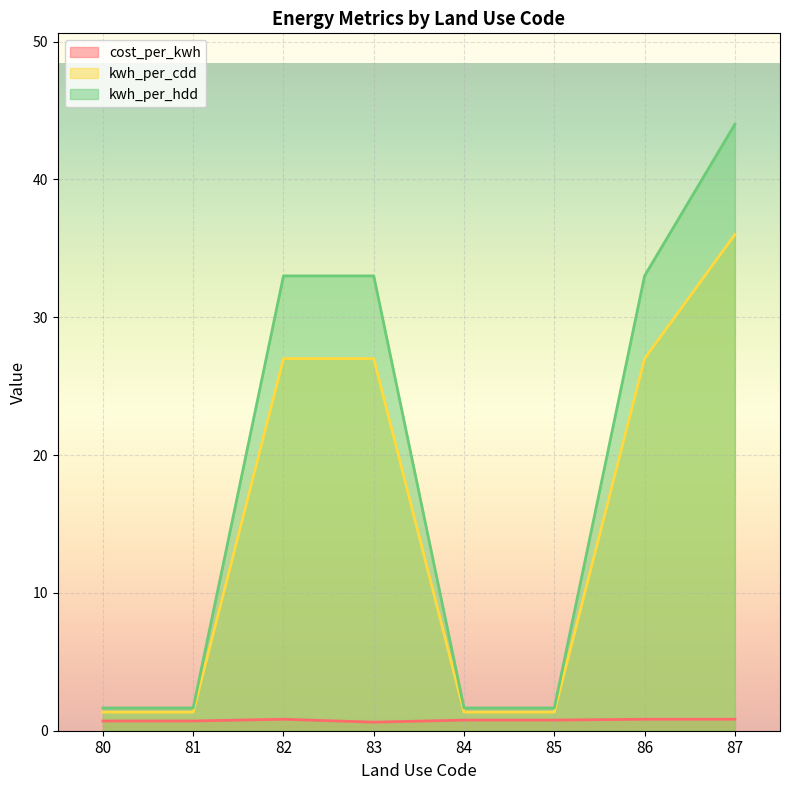

The value of kwh_per_hdd at 84 is 2.5. True or false?

False